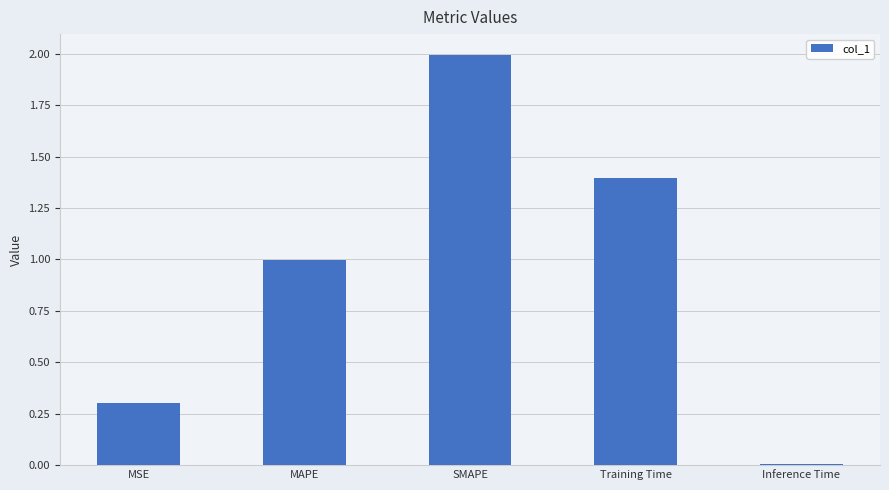

The value at Inference Time is 0.0. True or false?

True